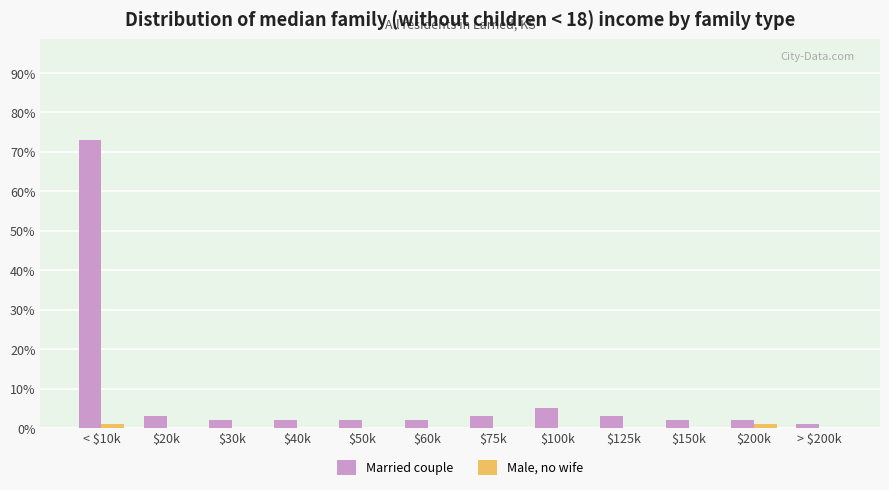

Which series has the largest total across all categories?

Married couple